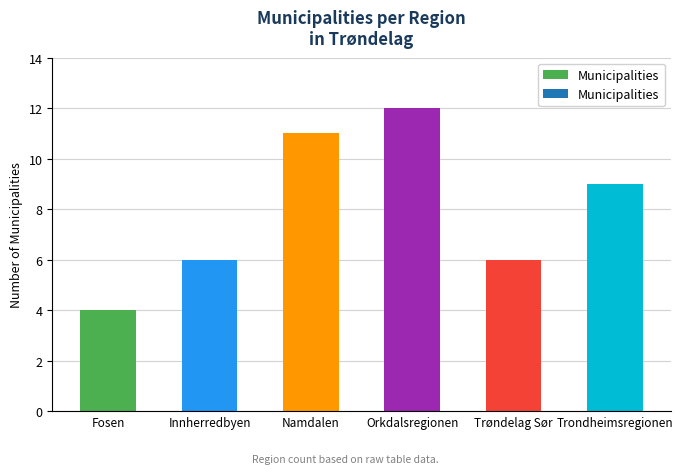

Reading left to right, extract all data points from this chart.

Fosen=4	Innherredbyen=6	Namdalen=11	Orkdalsregionen=12	Trøndelag Sør=6	Trondheimsregionen=9